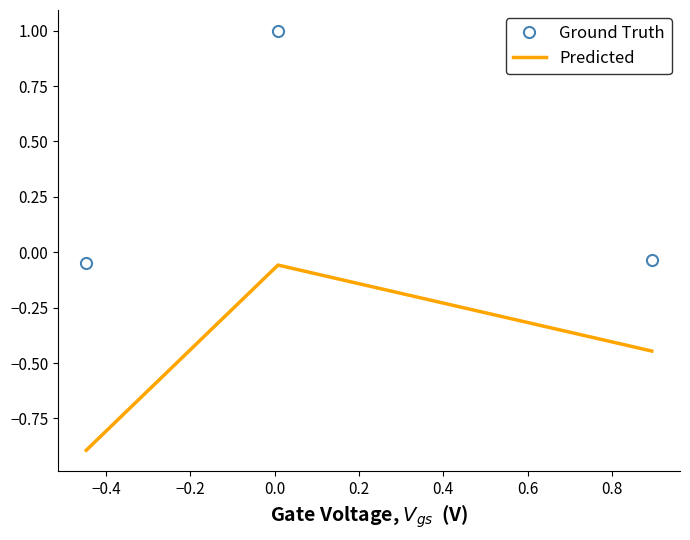

What is the greatest value displayed?

1.0